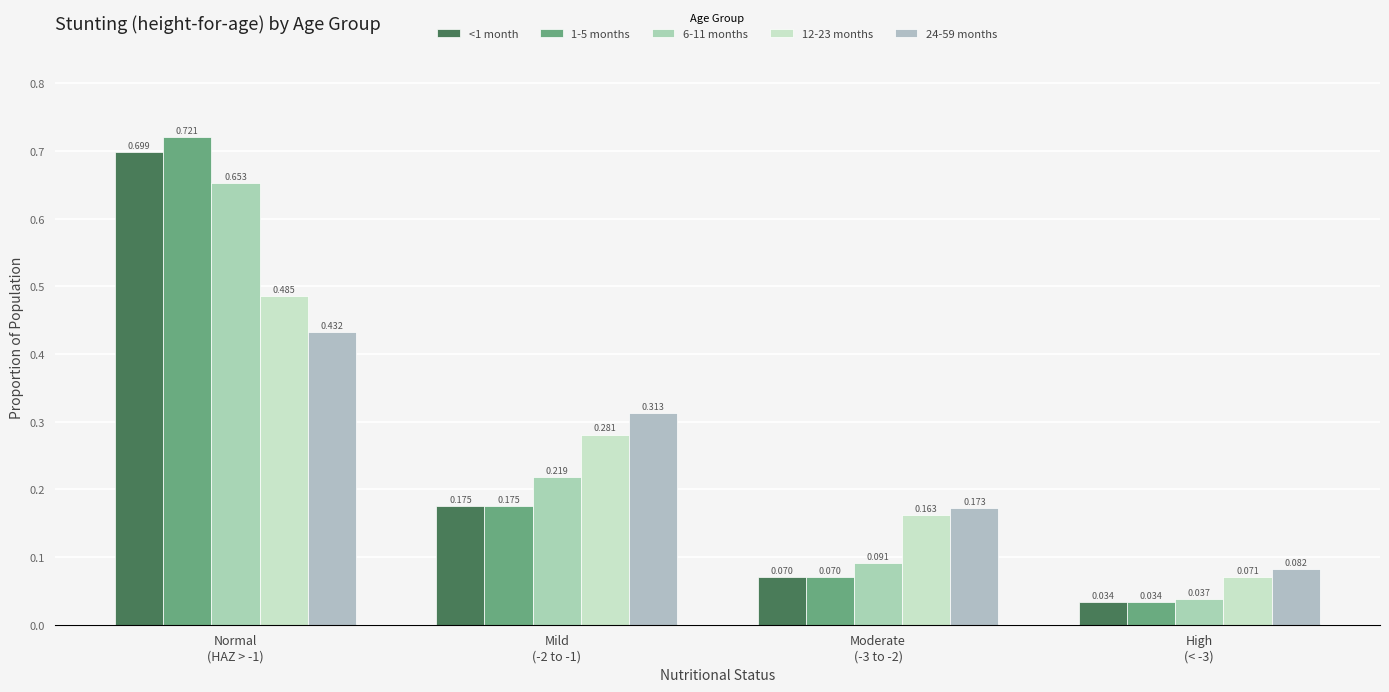

How many groups of bars are there?

4